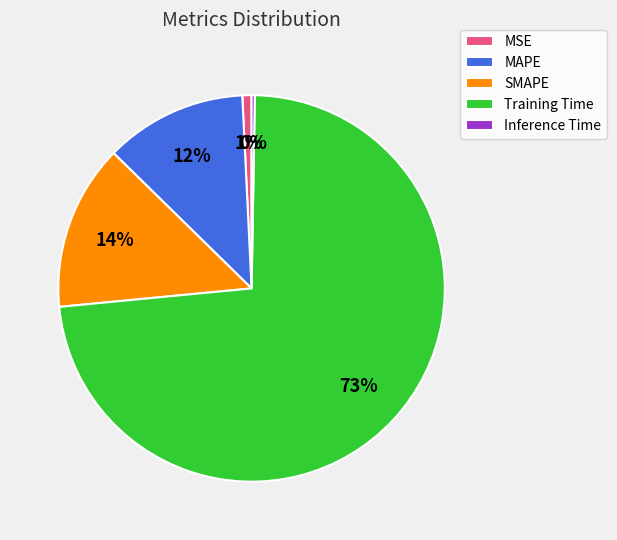

What percentage is the Training Time slice, to the nearest percent?

73%